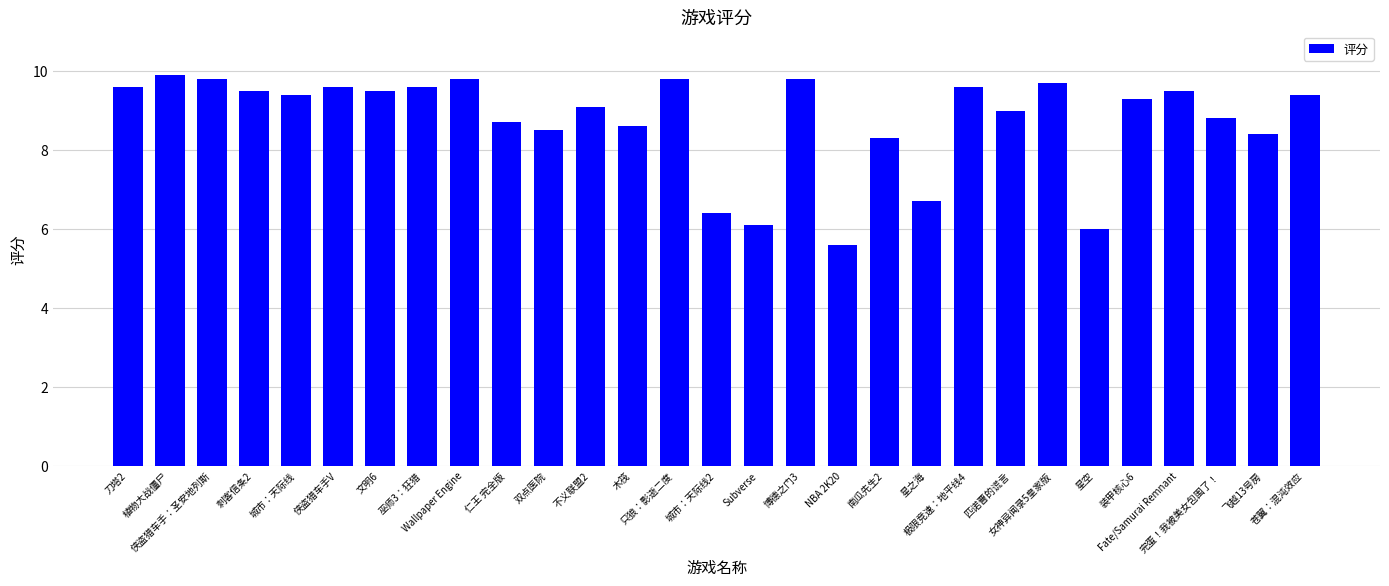

Reading left to right, transcribe all the data shown in this chart.

刀塔2=9.6	植物大战僵尸=9.9	侠盗猎车手：圣安地列斯=9.8	刺客信条2=9.5	城市：天际线=9.4	侠盗猎车手V=9.6	文明6=9.5	巫师3：狂猎=9.6	Wallpaper Engine=9.8	仁王 完全版=8.7	双点医院=8.5	不义联盟2=9.1	木筏=8.6	只狼：影逝二度=9.8	城市：天际线2=6.4	Subverse=6.1	博德之门3=9.8	NBA 2K20=5.6	南瓜先生2=8.3	星之海=6.7	极限竞速：地平线4=9.6	匹诺曹的谎言=9.0	女神异闻录5皇家版=9.7	星空=6.0	装甲核心6=9.3	Fate/Samurai Remnant=9.5	完蛋！我被美女包围了！=8.8	飞越13号房=8.4	苍翼：混沌效应=9.4